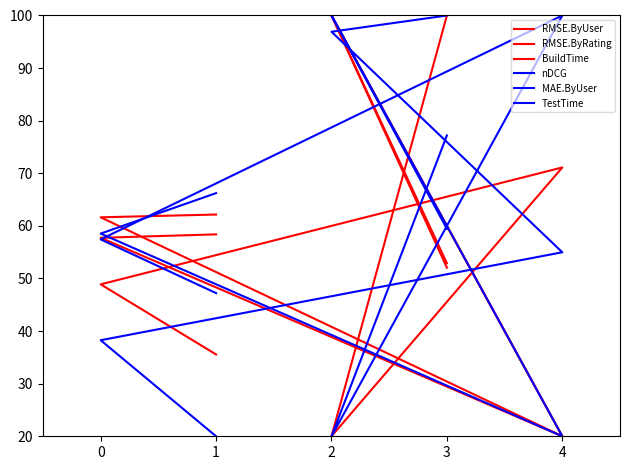

True or false: TestTime and BuildTime intersect in this chart.

True